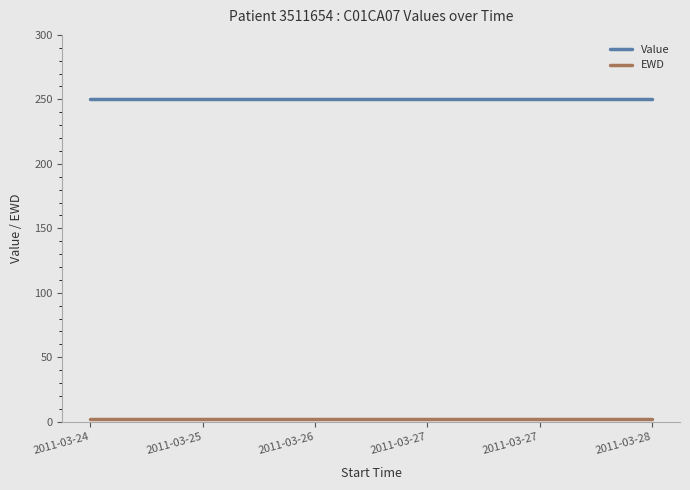

How many lines are shown in the chart?

2